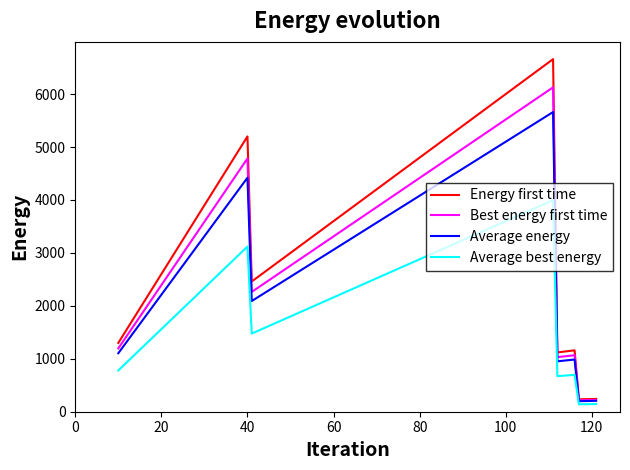

List the series in order of their peak value, lowest first.

Average best energy, Average energy, Best energy first time, Energy first time